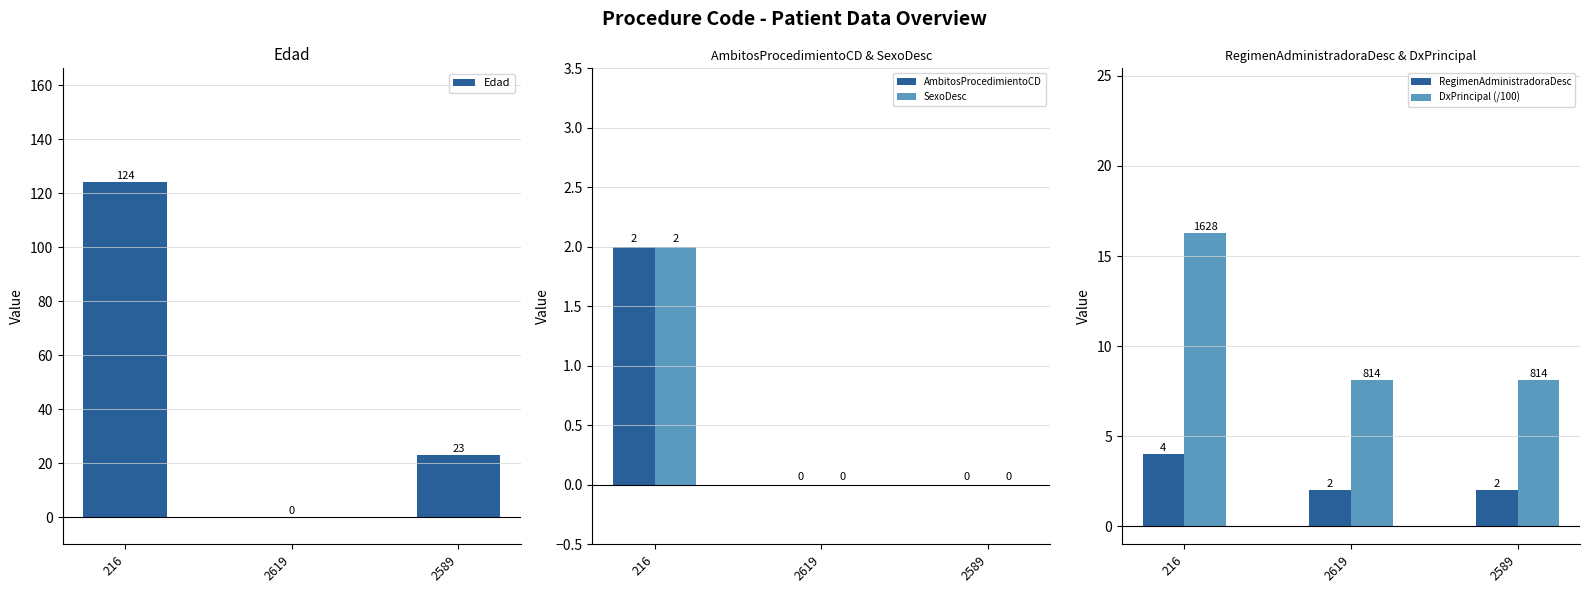

Where is DxPrincipal (/100) nearest to the value 12?

2619